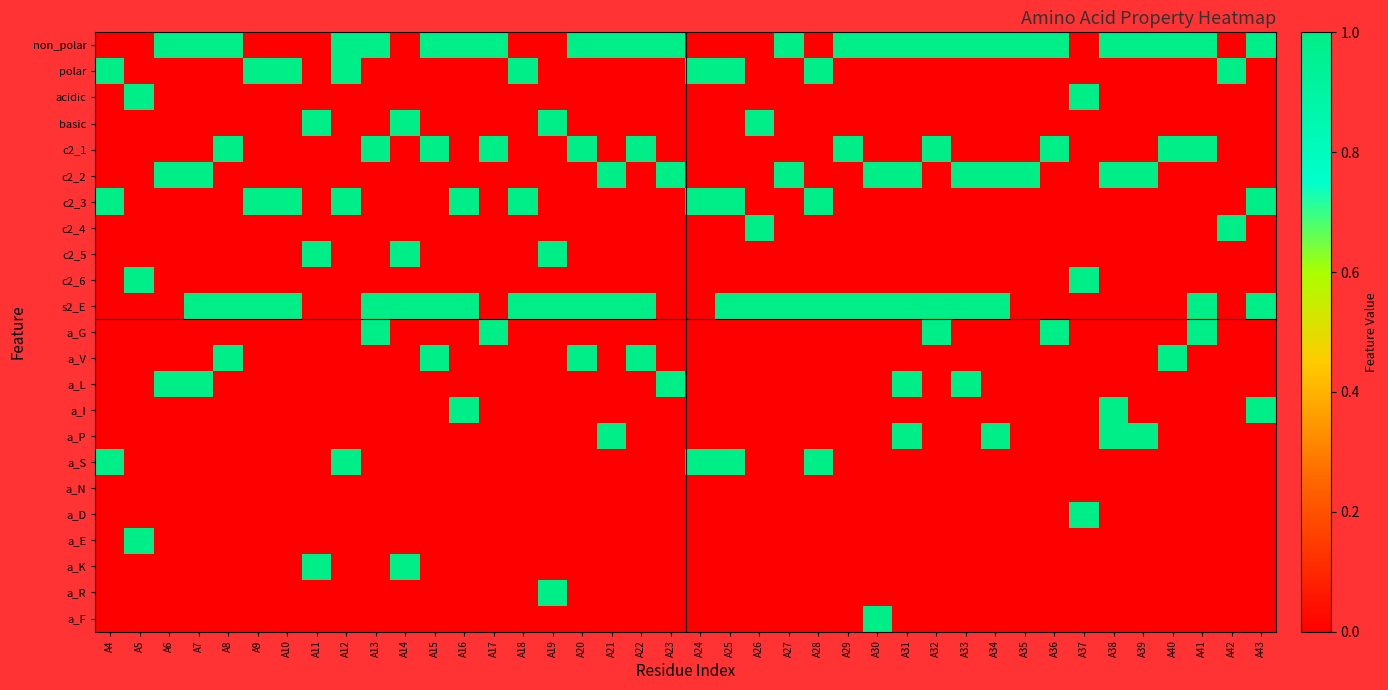

At how many categories does at least one series exceed 0?

40